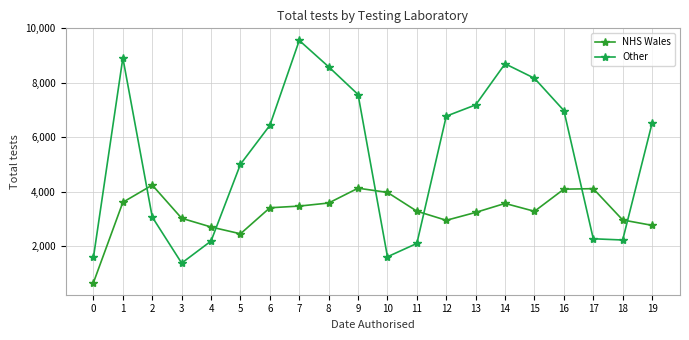

What are all the series names shown in the legend?

NHS Wales, Other